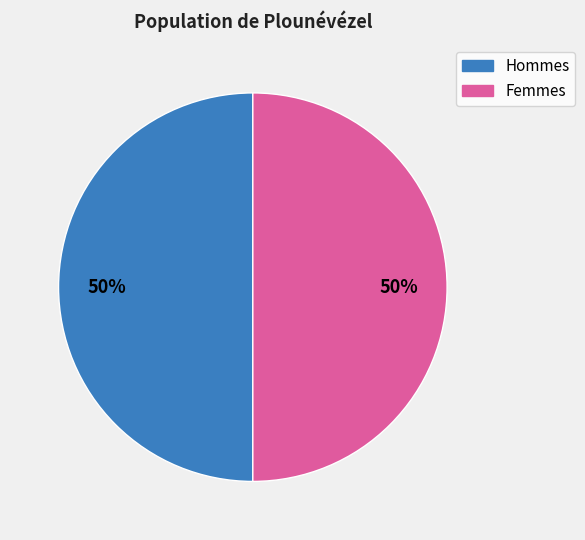

How many segments does this pie chart have?

2